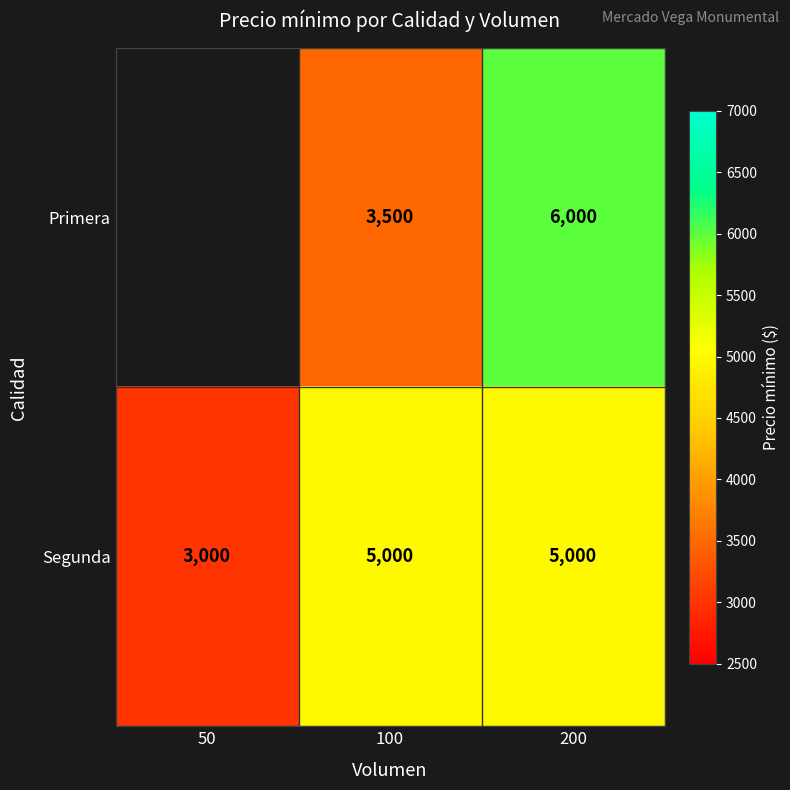

What is the total value across all series at 200?

11000